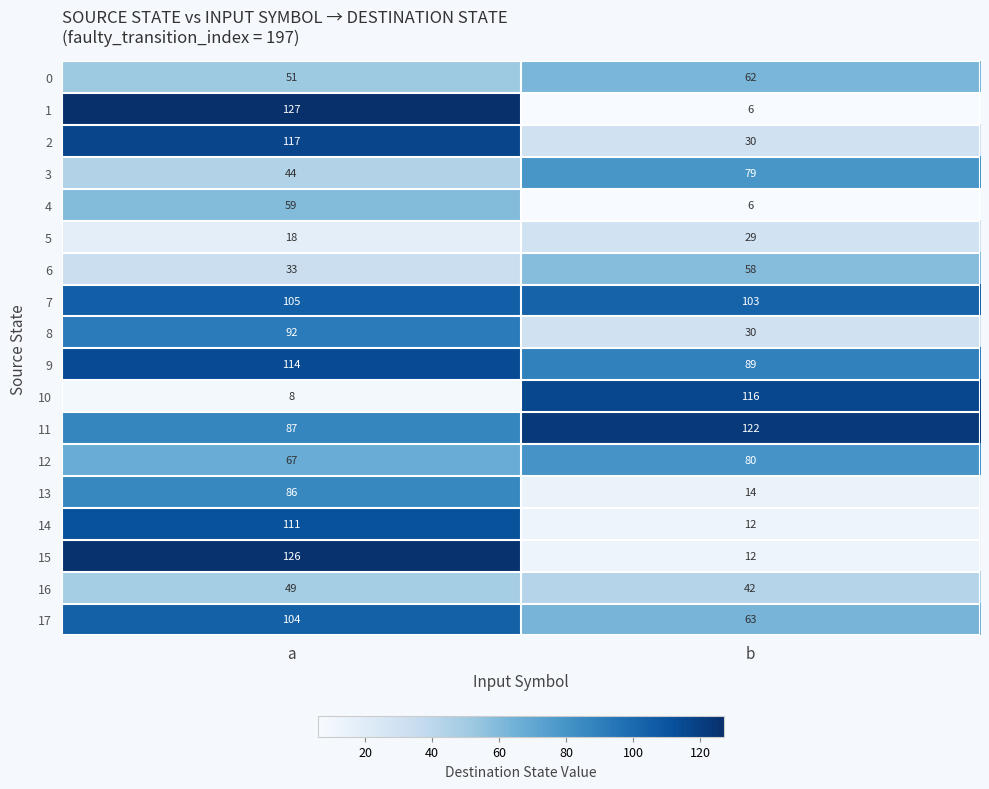

True or false: 13 has a value of 22 at b.

False